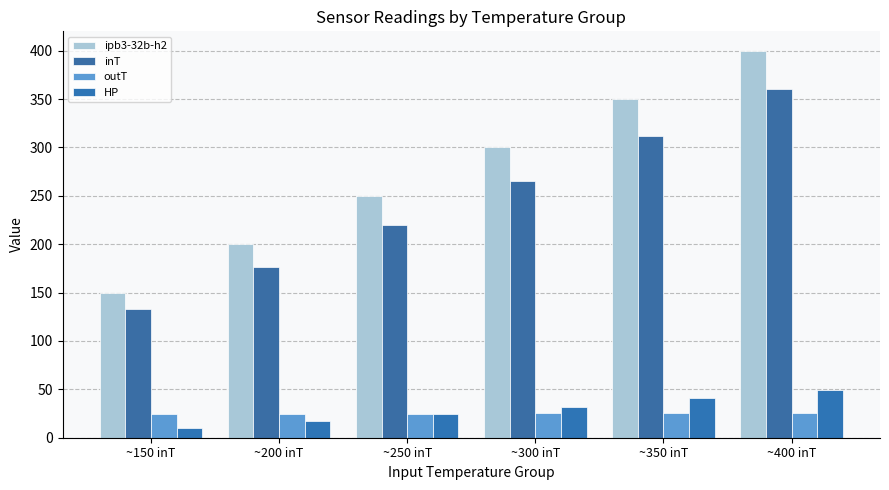

What is the label of the 1st bar from the right?

~400 inT